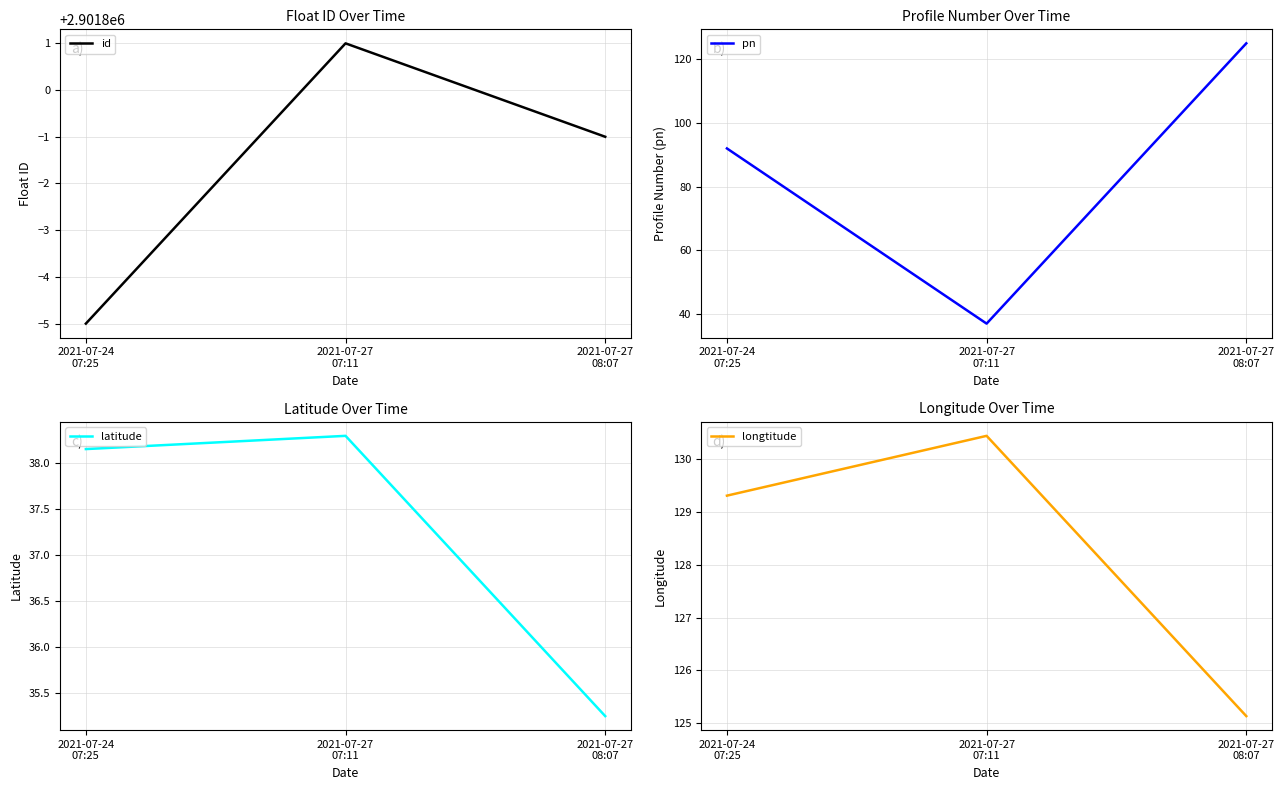

Count the number of categories in the chart.

3